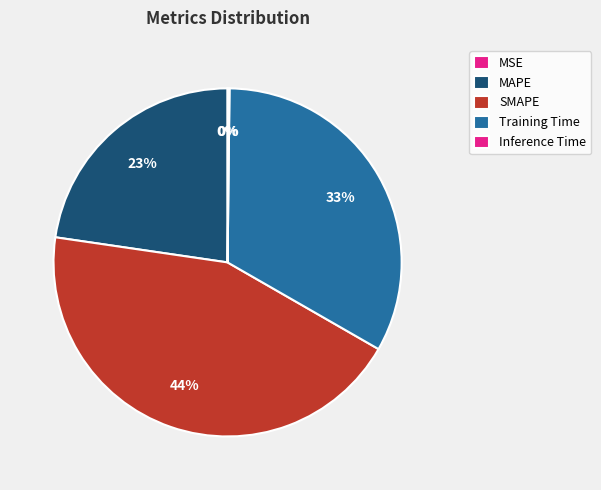

To the nearest percent, what is the difference between the largest and smallest slice percentages?

44%